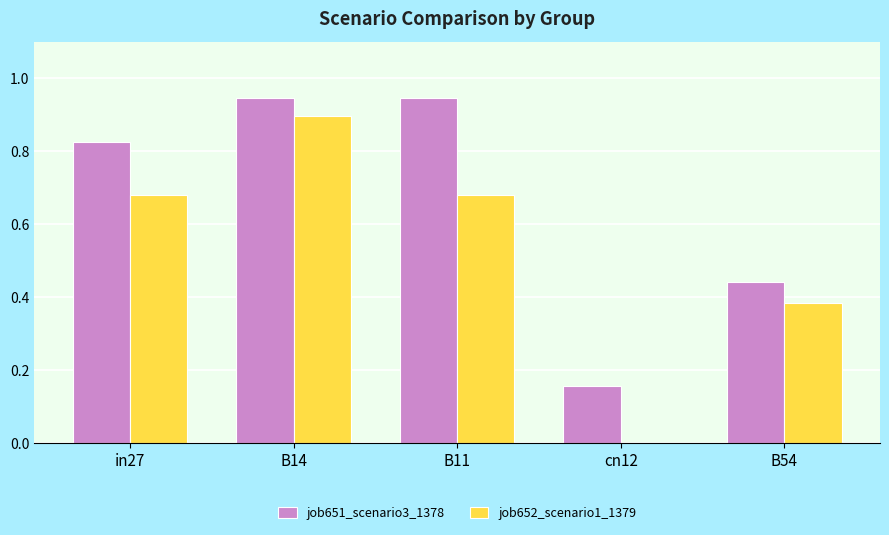

Are the bars grouped side by side (vs. stacked)?

Yes